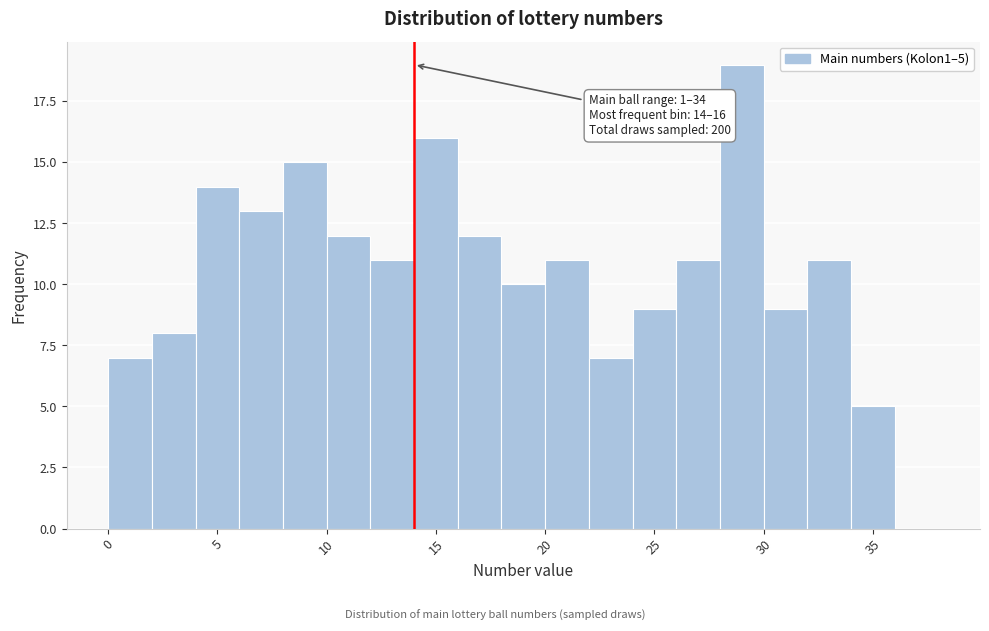

Which range on the x-axis has the tallest bar?

28 to 30